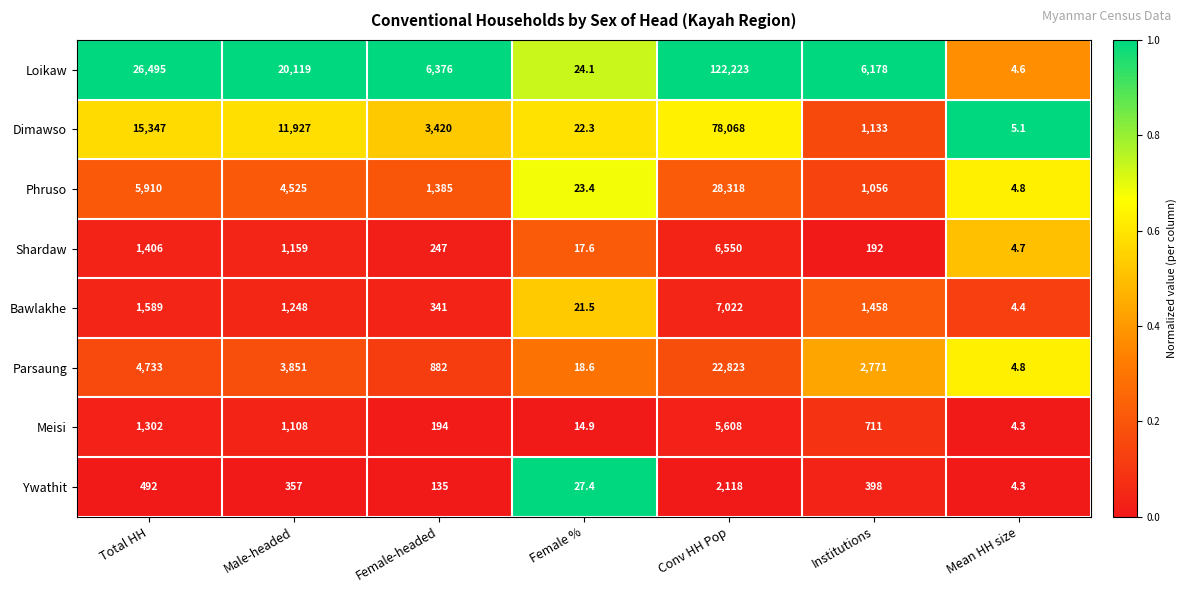

How many values in the Meisi series are below 711?

3